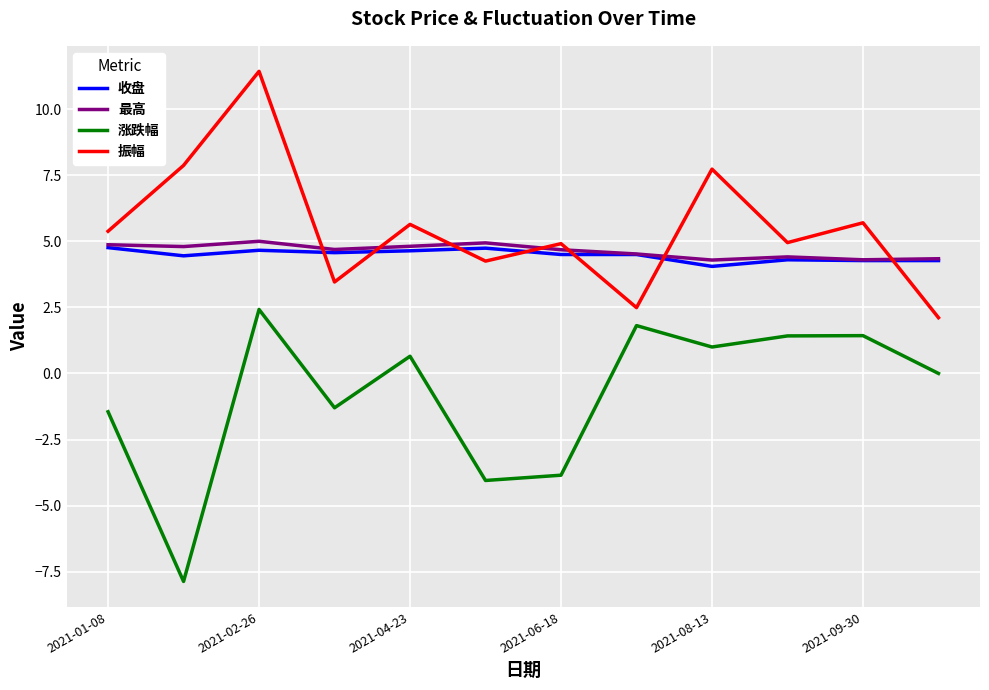

True or false: 收盘 and 涨跌幅 intersect in this chart.

False